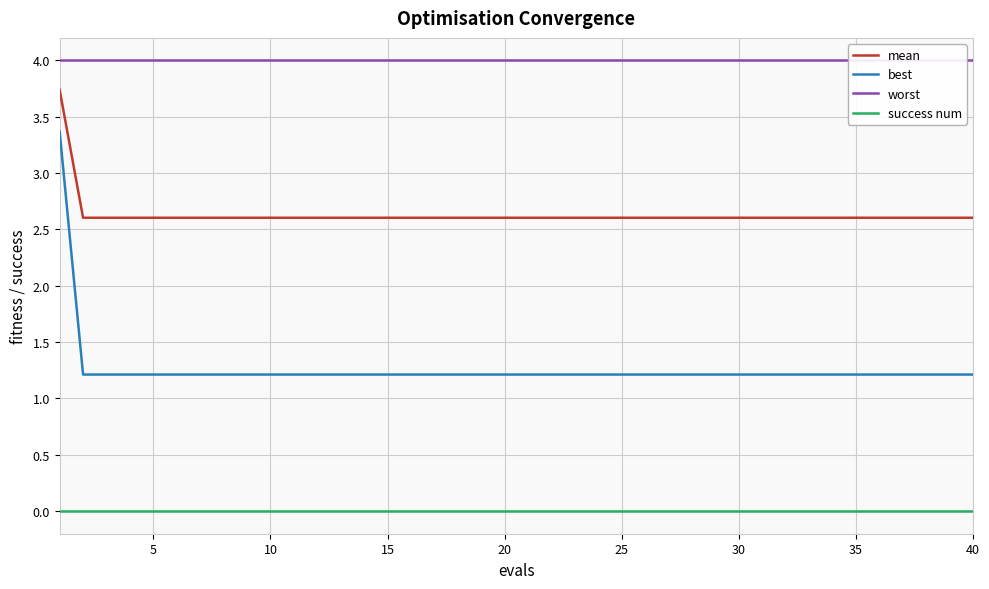

True or false: best and success num cross at least once.

False